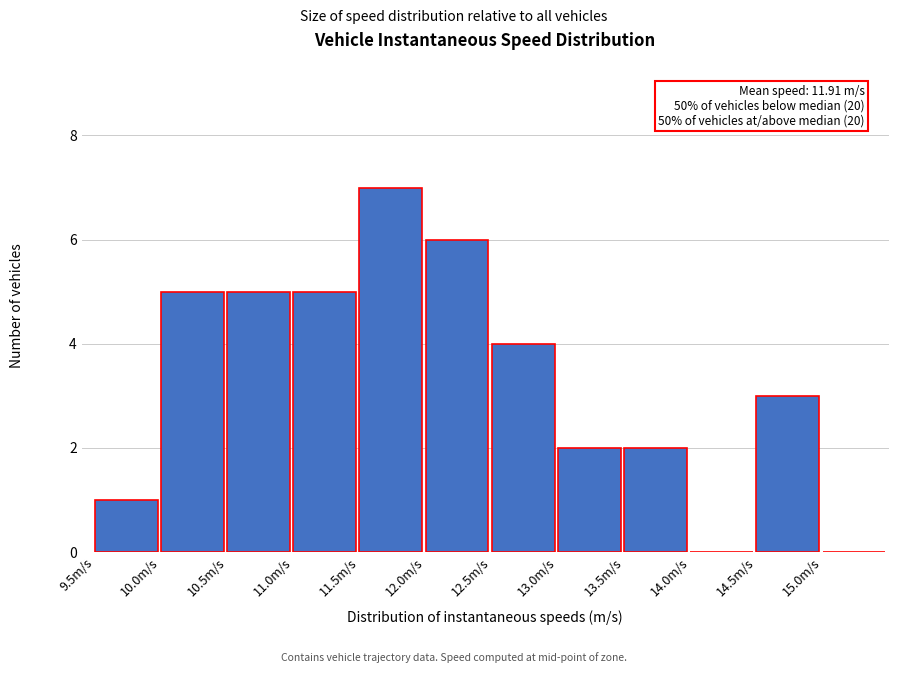

Over which range of the x-axis is the bar tallest?

11.5 to 12.0